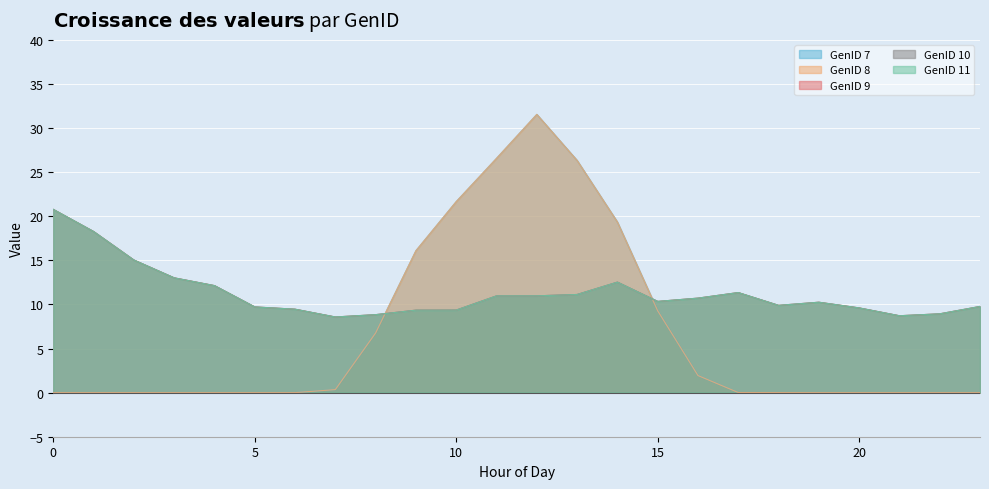

What is the highest value of the GenID 8 series?

31.6